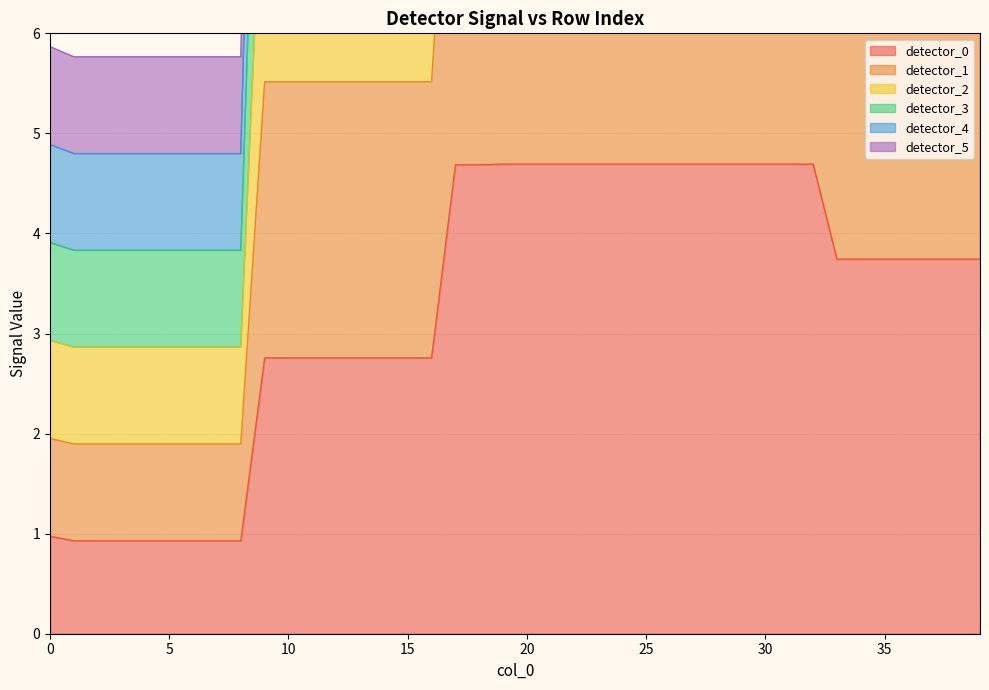

True or false: detector_0 and detector_5 intersect in this chart.

False